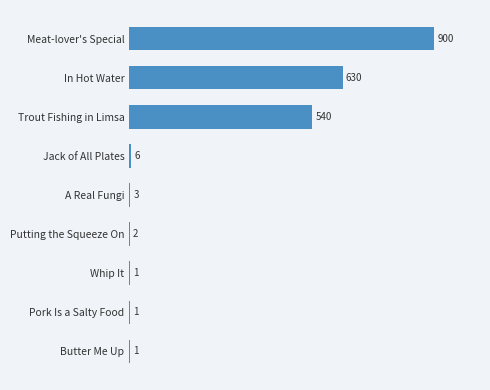

How many series are shown in this chart?

1